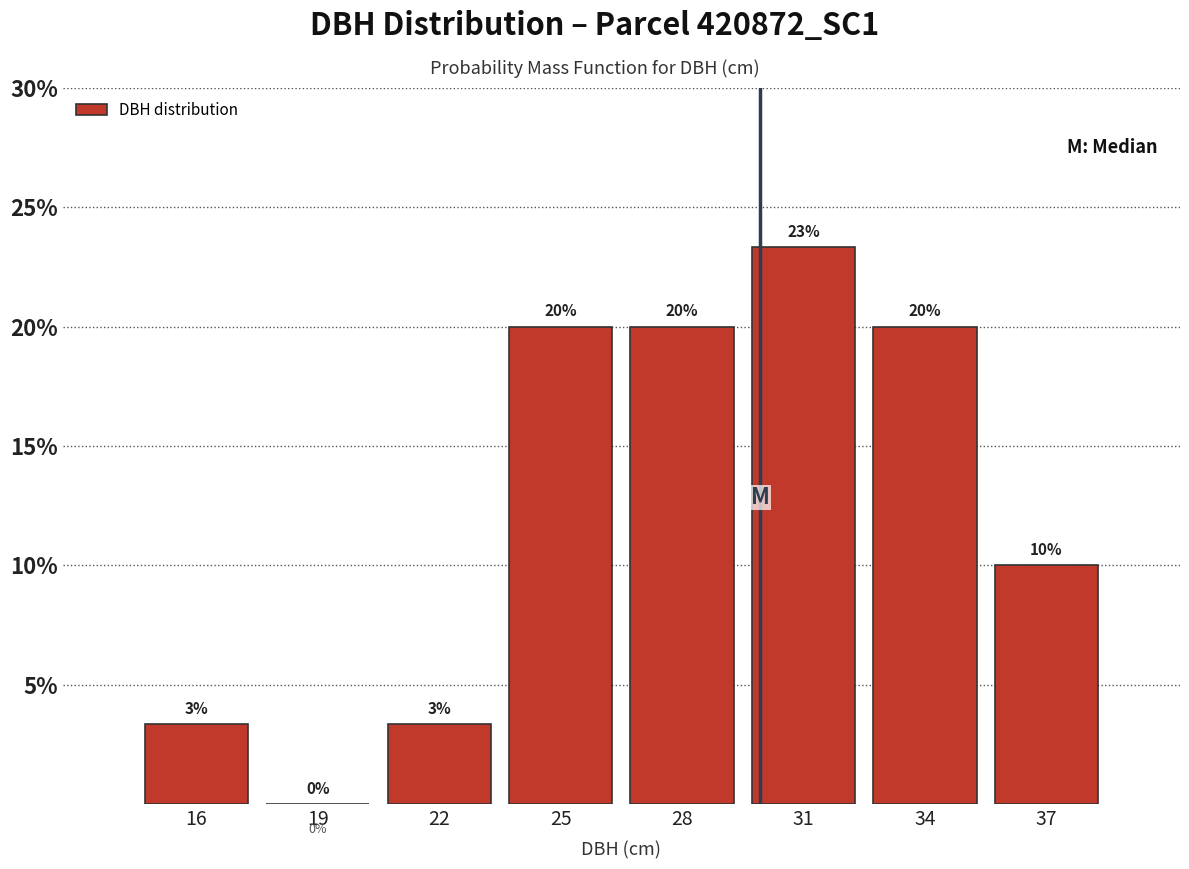

What is the sum of the values at 34 and 19?

20.0